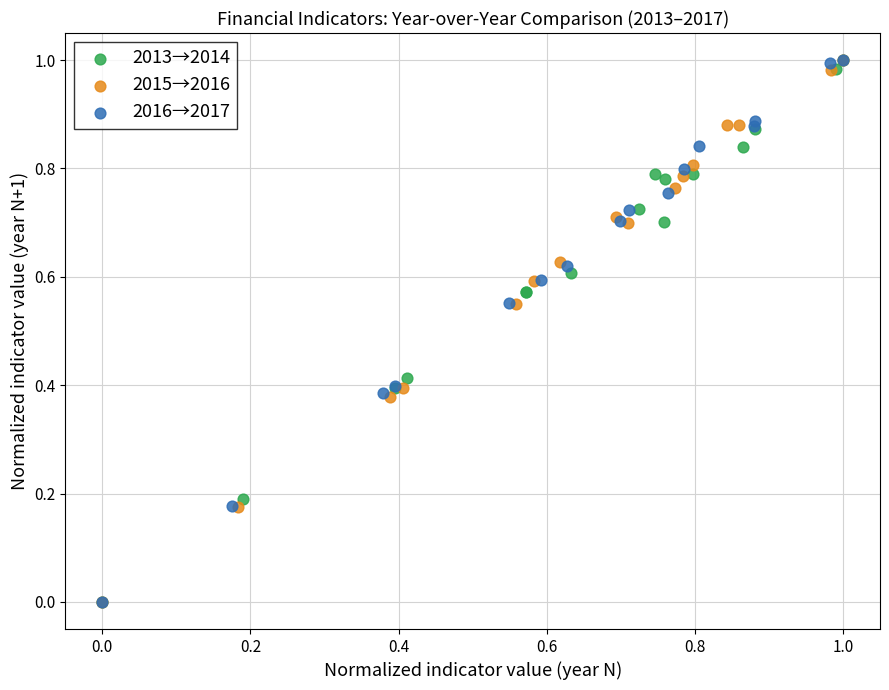

What are all the series names shown in the legend?

2013→2014, 2015→2016, 2016→2017